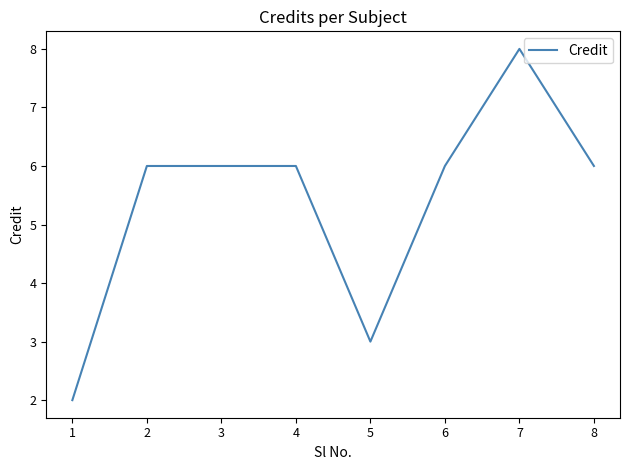

Reading left to right, list all the values displayed in this chart.

1=2	2=6	3=6	4=6	5=3	6=6	7=8	8=6